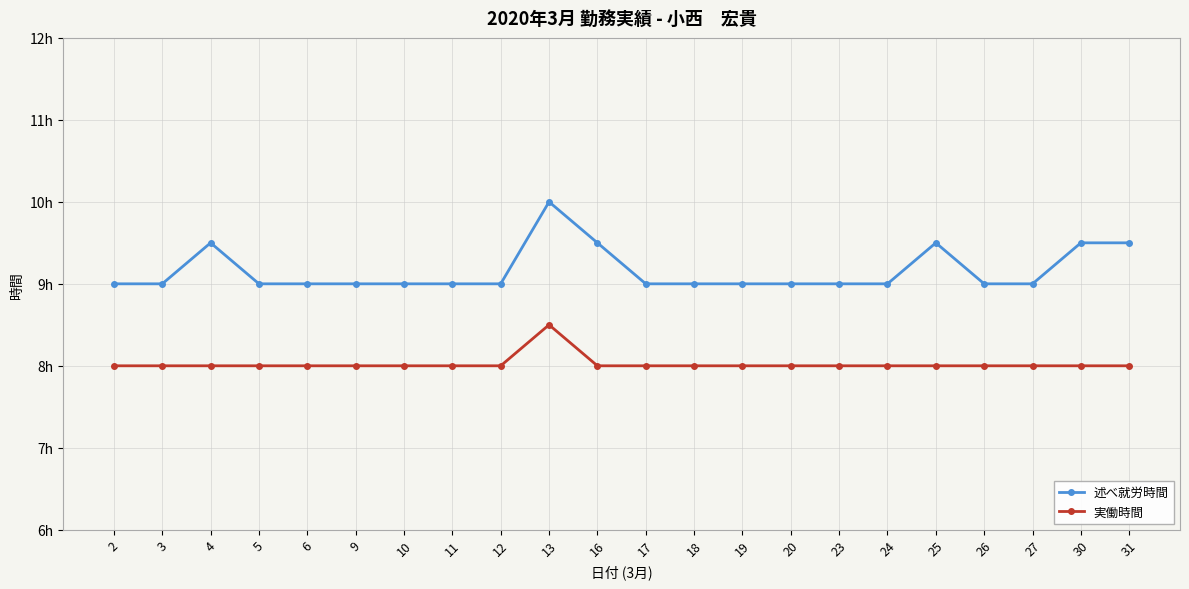

Which category has the highest value in the 述べ就労時間 series?

13